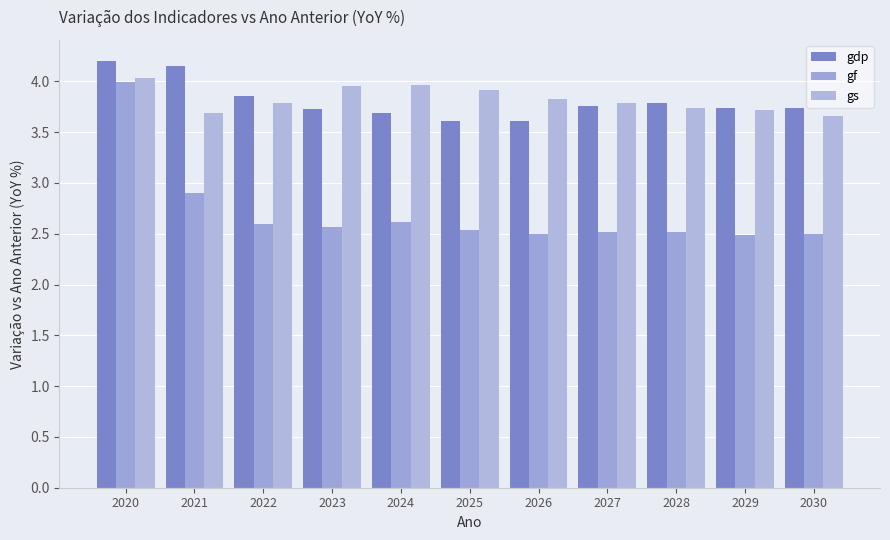

How many groups of bars are there?

11